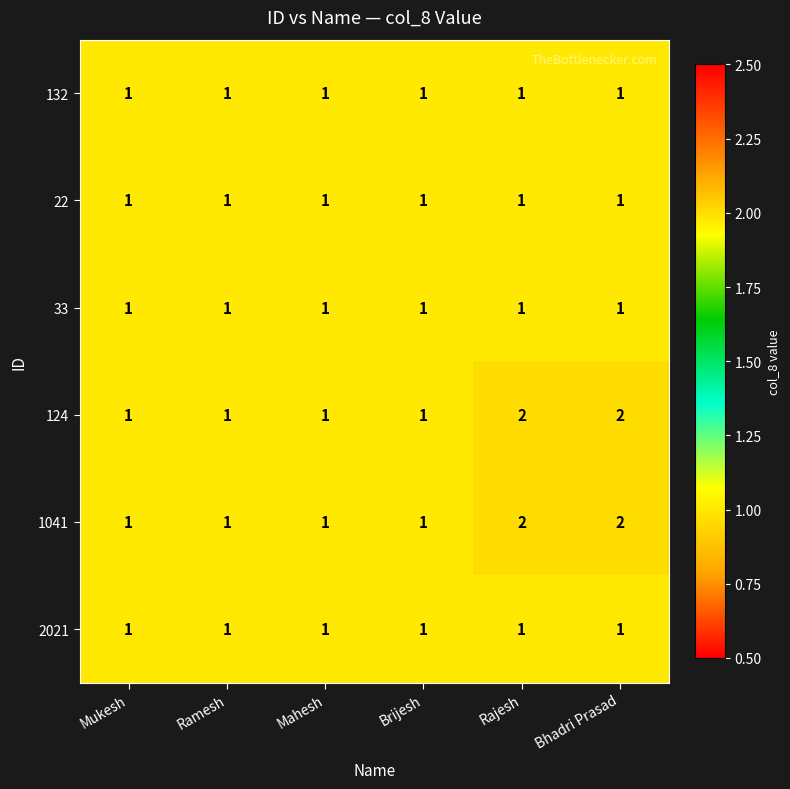

The 33 series shows 0 at Mahesh. True or false?

False